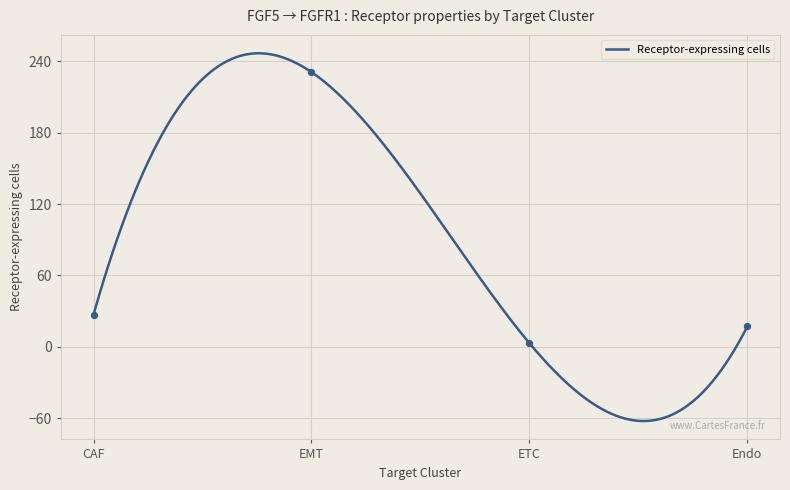

At how many categories does at least one series exceed 50?

1